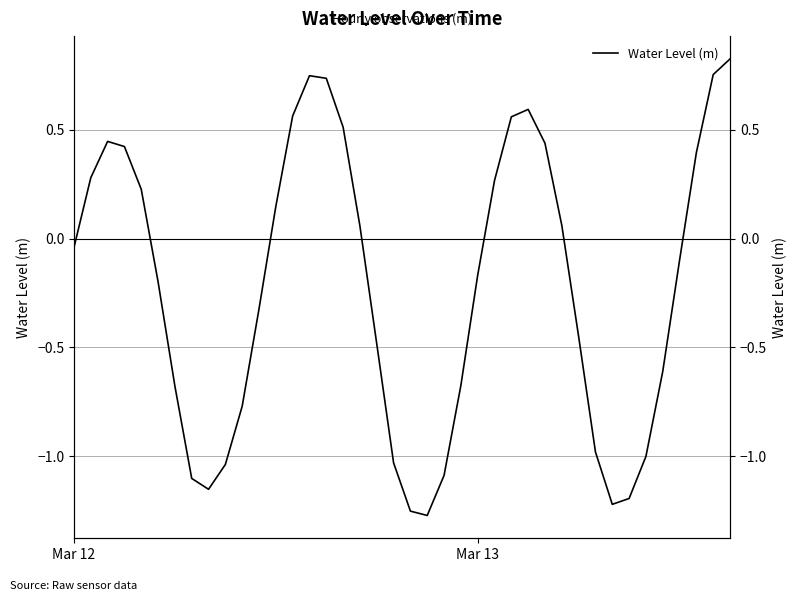

Between 12 and 9, which is larger?

12